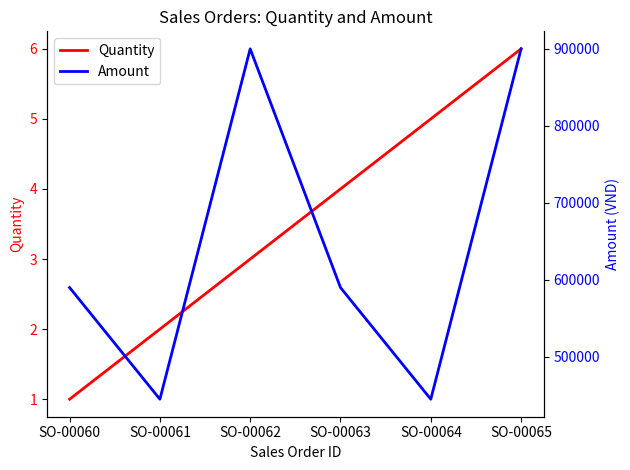

What is the highest value of the Amount series?

900000